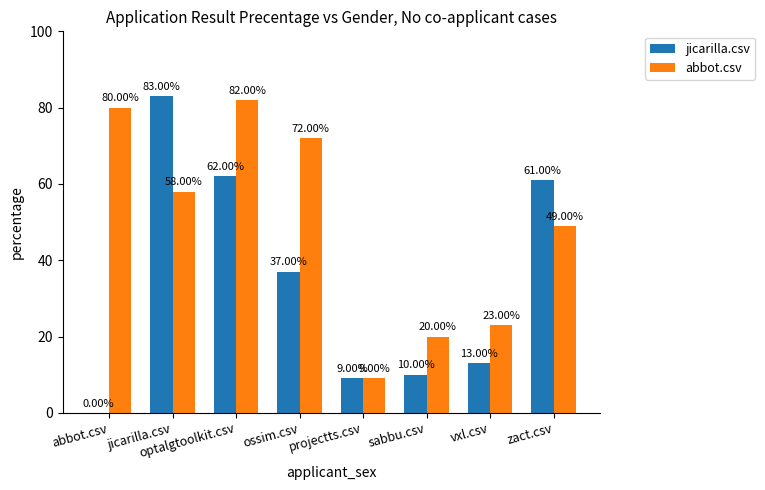

How many values in the abbot.csv series exceed 57?

4